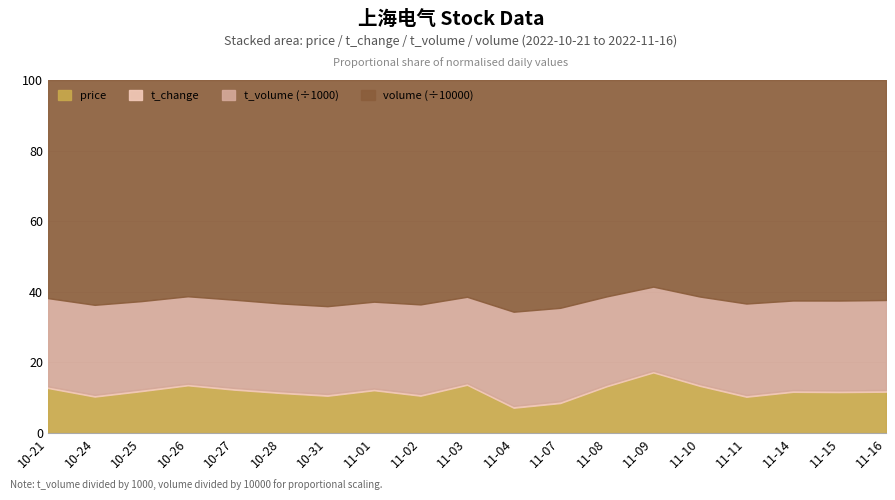

In t_change, how many points are higher than both neighbors (excluding endpoints)?

5